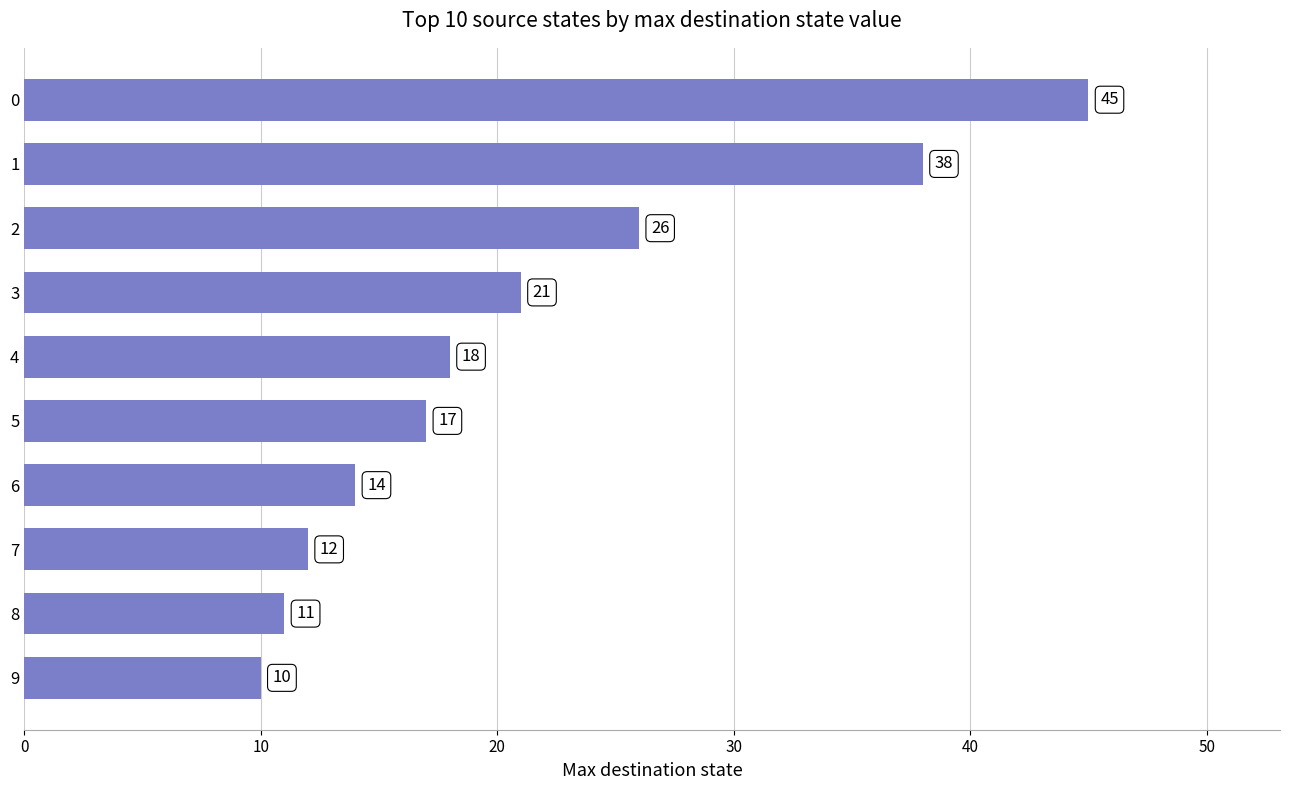

Does the chart contain any negative values?

No